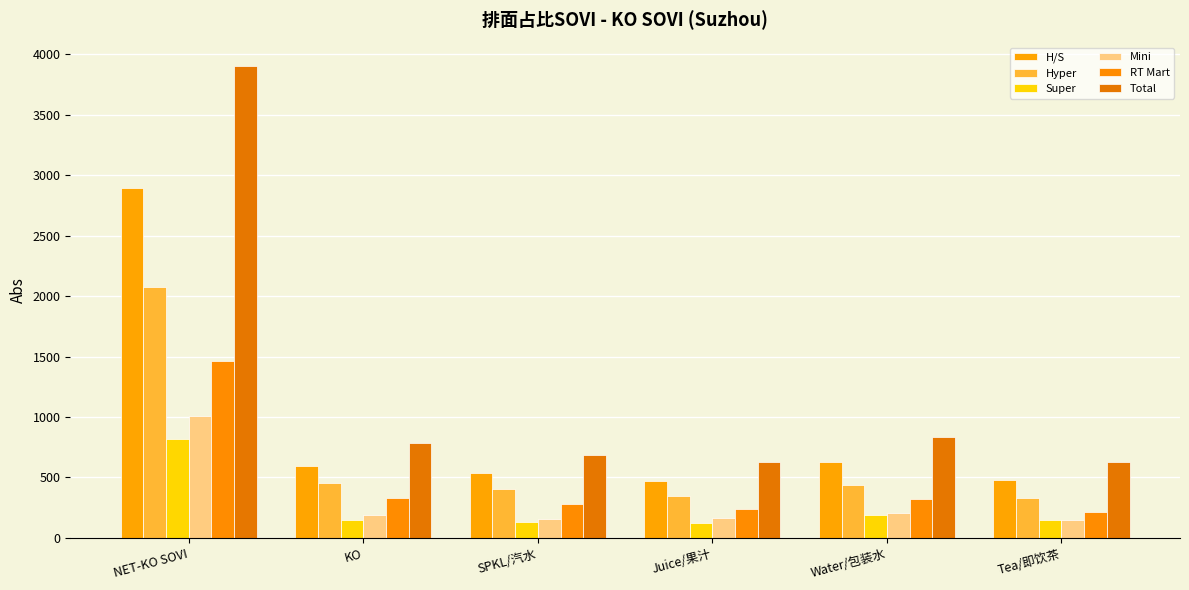

Are the bars grouped side by side (vs. stacked)?

Yes